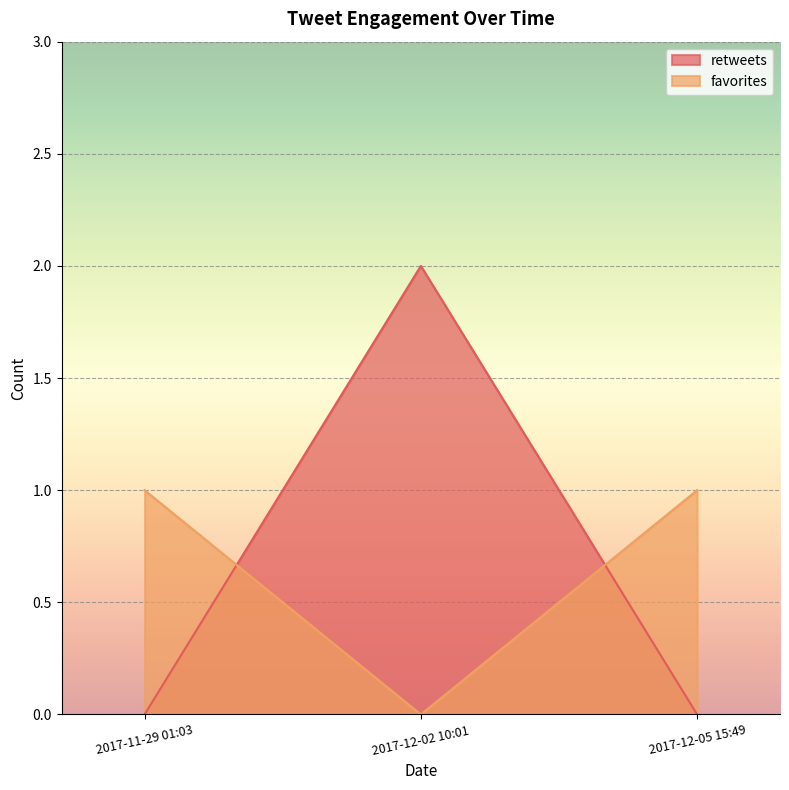

Between 2017-11-29 01:03 and 2017-12-02 10:01, which series saw the biggest shift?

retweets